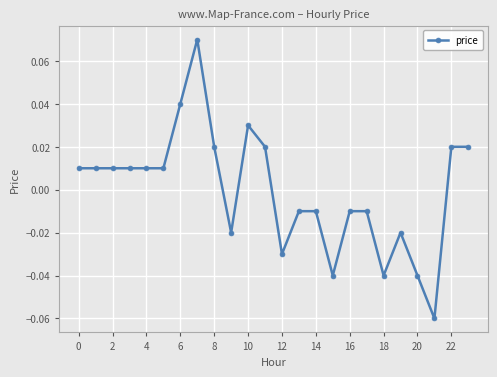

Does the chart have visible grid lines?

Yes